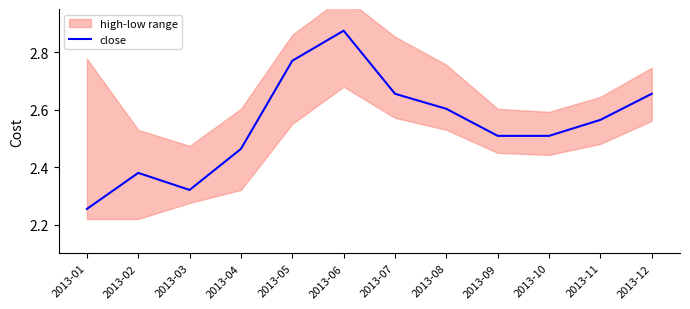

Rank the categories by value from lowest to highest.

2013-01, 2013-03, 2013-02, 2013-04, 2013-09, 2013-10, 2013-11, 2013-08, 2013-07, 2013-12, 2013-05, 2013-06